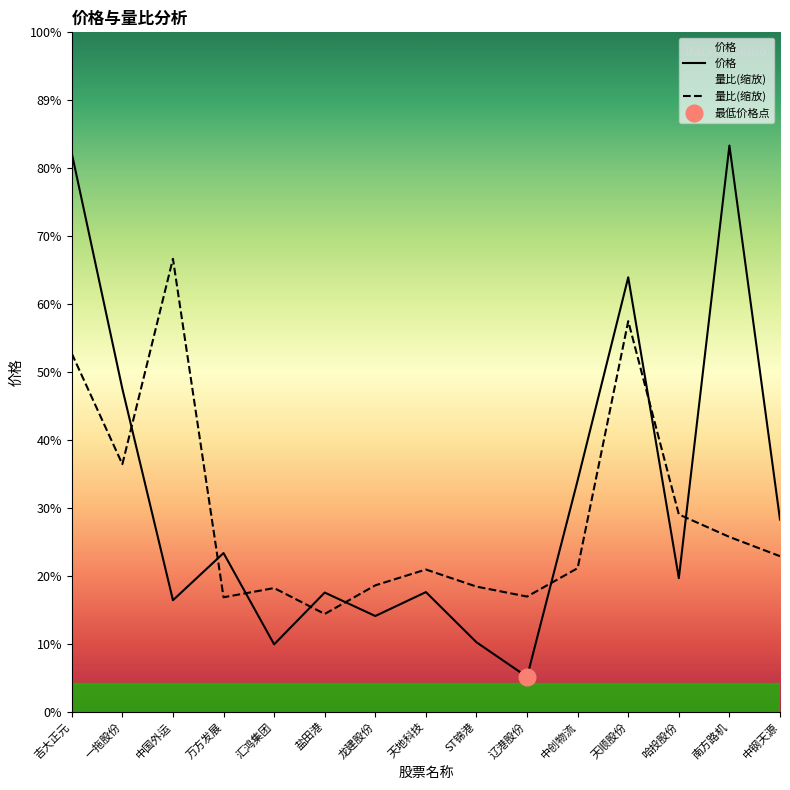

In 量比, how many points are lower than both neighbors (excluding endpoints)?

4